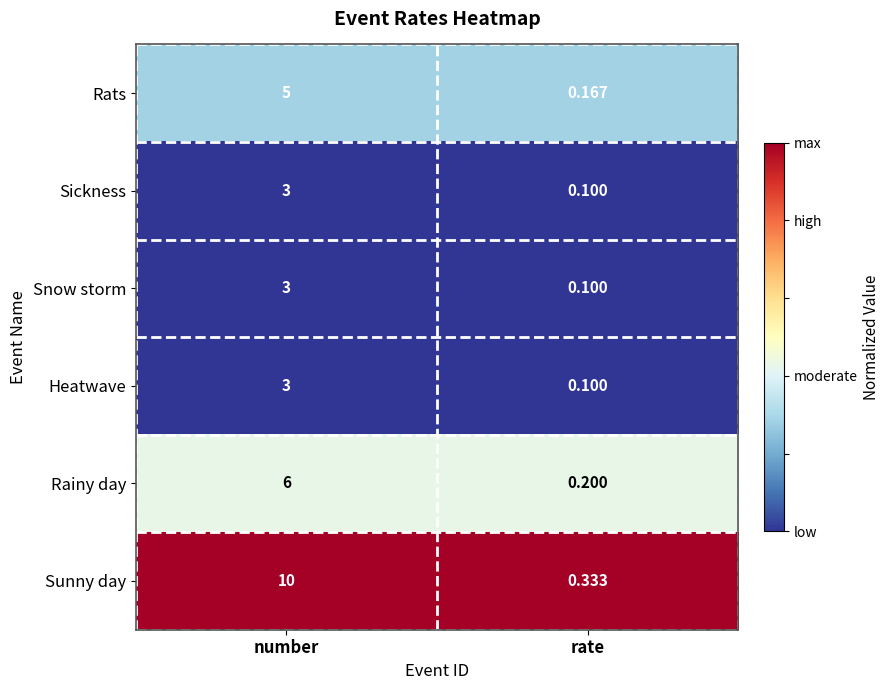

What is the total value across all series at rate?

1.0